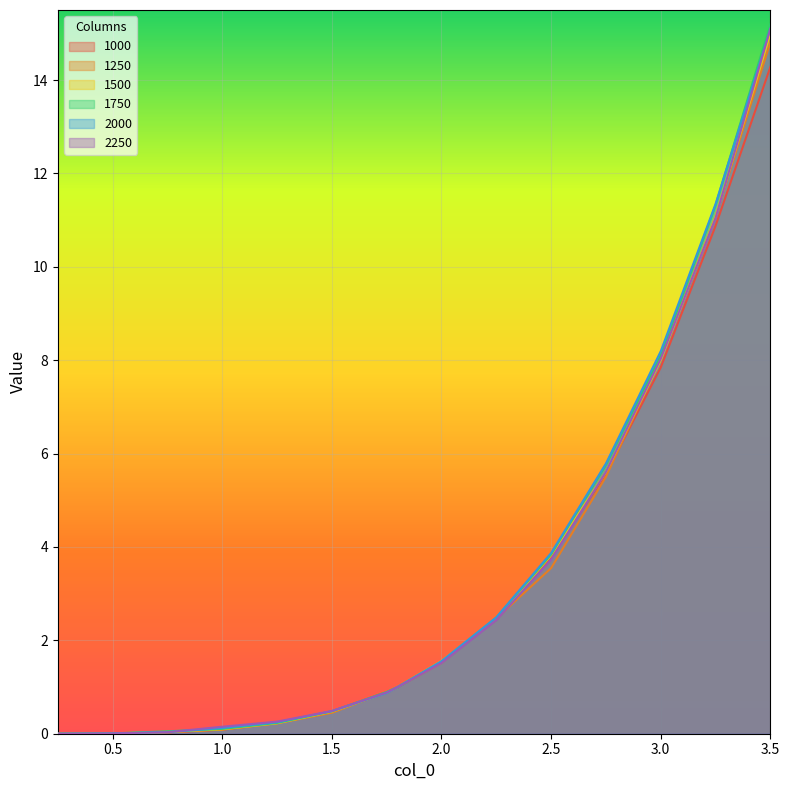

Is it true that 2000 equals 1.4 at 1.75?

False